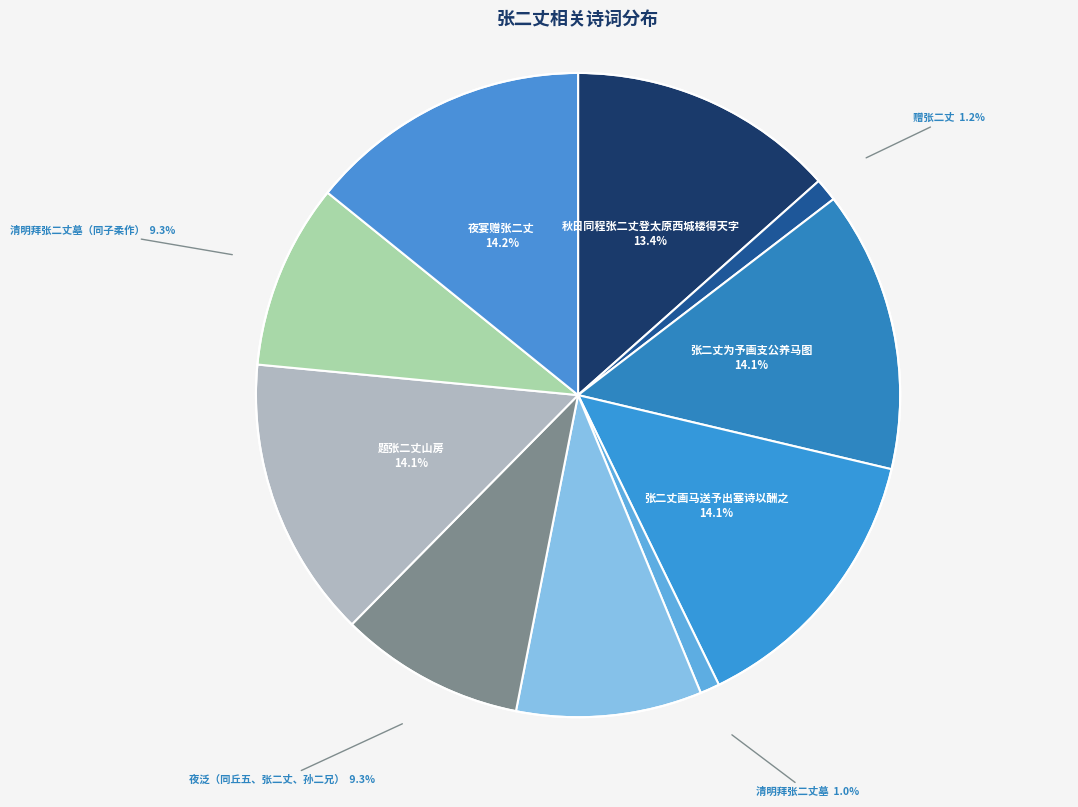

Is there any slice that represents more than half of the pie?

No